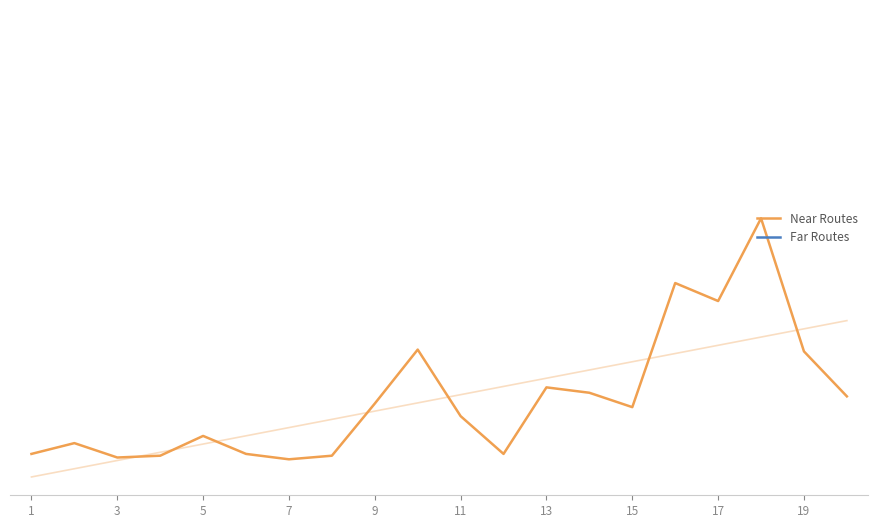

True or false: Far Routes and Near Routes intersect in this chart.

True